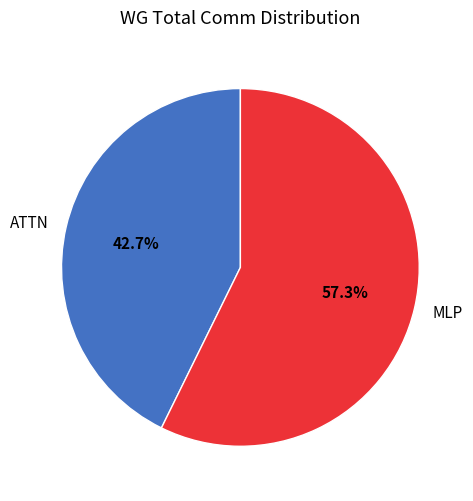

Rank the categories by value from lowest to highest.

ATTN, MLP